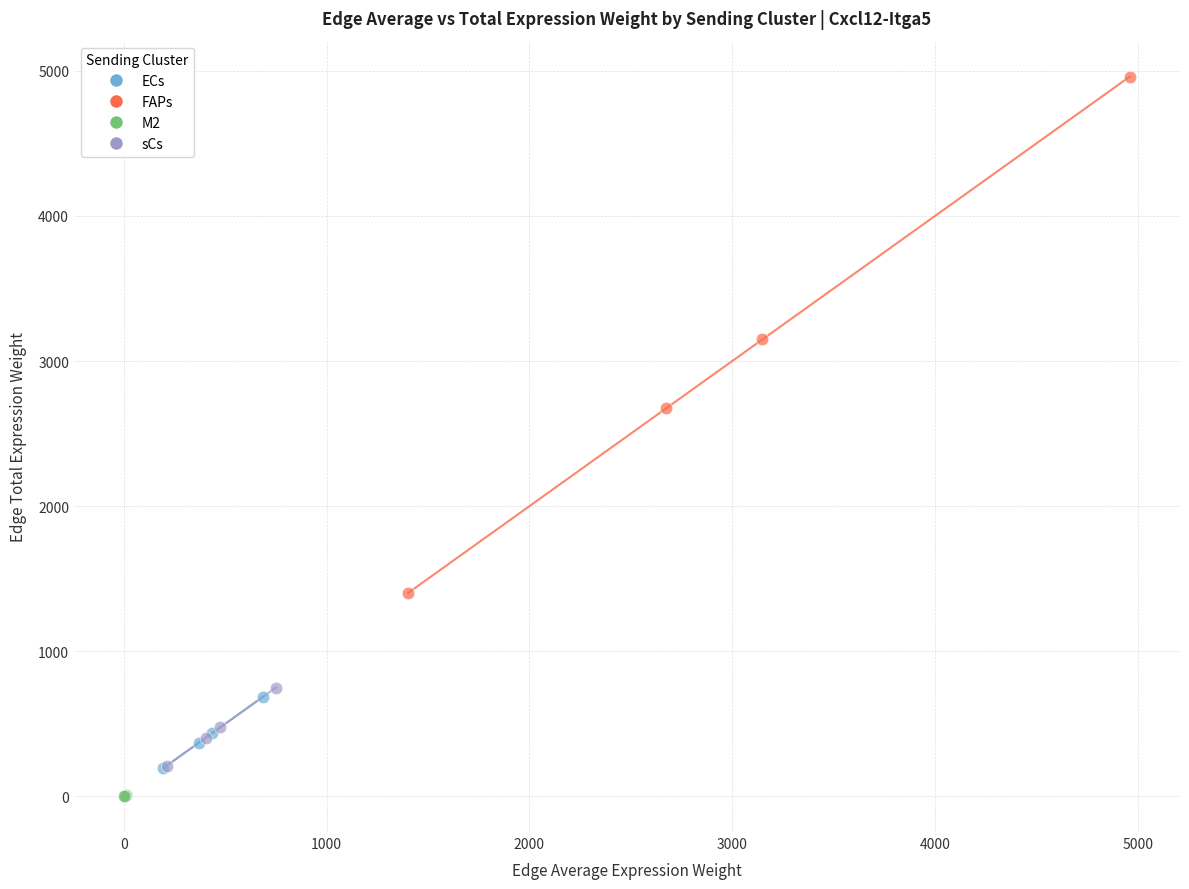

Which series reaches the maximum Y coordinate?

FAPs